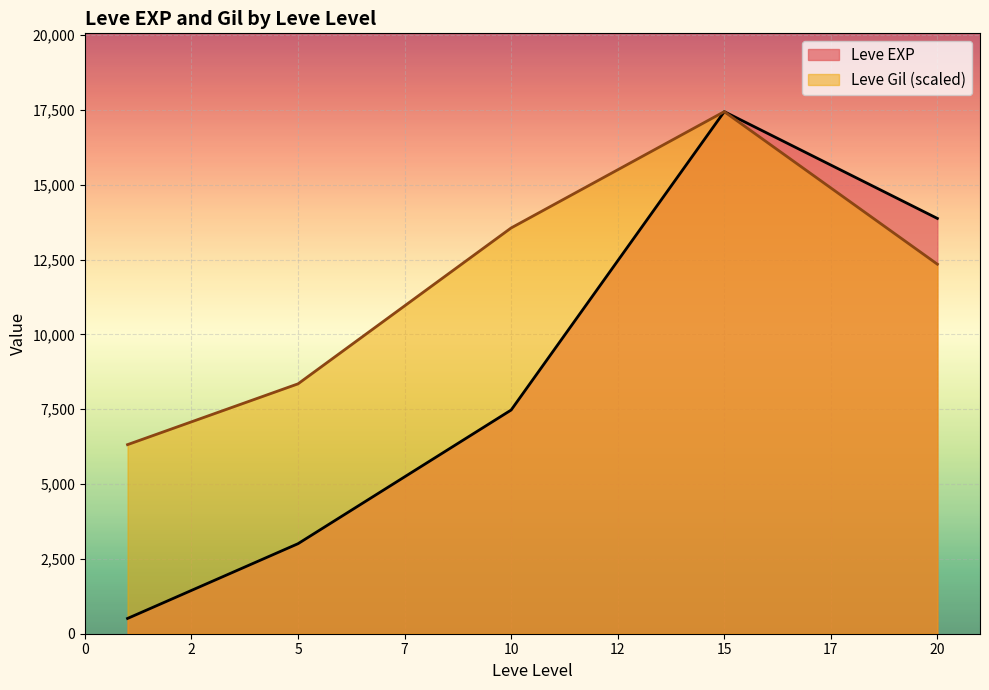

How many lines are shown in the chart?

2